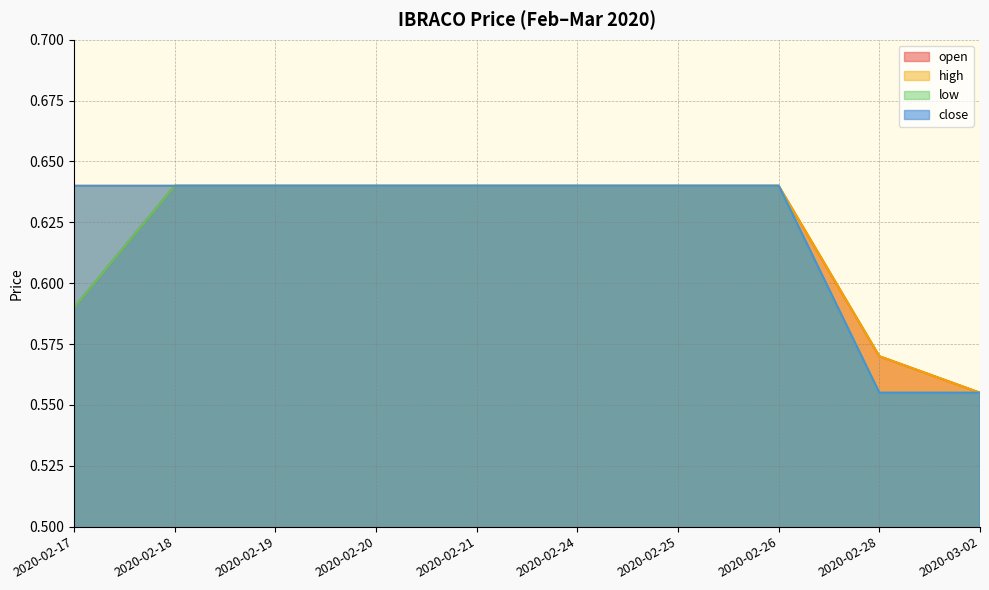

Reading right to left, transcribe all the data shown in this chart.

open: 2020-03-02=0.6	2020-02-28=0.6	2020-02-26=0.6	2020-02-25=0.6	2020-02-24=0.6	2020-02-21=0.6	2020-02-20=0.6	2020-02-19=0.6	2020-02-18=0.6	2020-02-17=0.6
high: 2020-03-02=0.6	2020-02-28=0.6	2020-02-26=0.6	2020-02-25=0.6	2020-02-24=0.6	2020-02-21=0.6	2020-02-20=0.6	2020-02-19=0.6	2020-02-18=0.6	2020-02-17=0.6
low: 2020-03-02=0.6	2020-02-28=0.6	2020-02-26=0.6	2020-02-25=0.6	2020-02-24=0.6	2020-02-21=0.6	2020-02-20=0.6	2020-02-19=0.6	2020-02-18=0.6	2020-02-17=0.6
close: 2020-03-02=0.6	2020-02-28=0.6	2020-02-26=0.6	2020-02-25=0.6	2020-02-24=0.6	2020-02-21=0.6	2020-02-20=0.6	2020-02-19=0.6	2020-02-18=0.6	2020-02-17=0.6